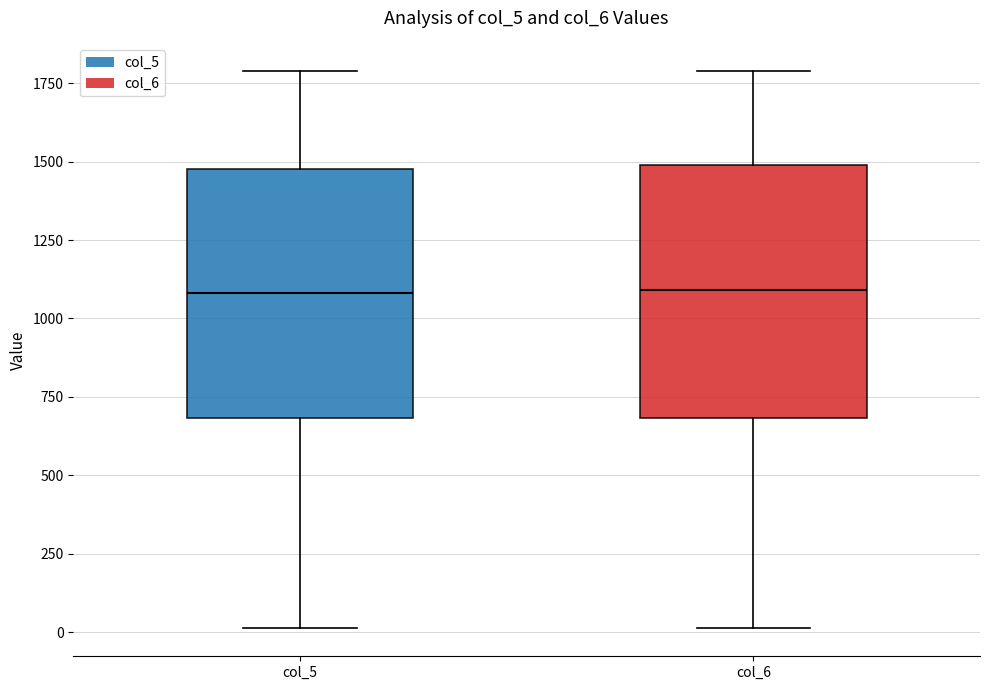

Where does the upper whisker of the box for col_6 end on the y-axis? The values are not printed on the chart, so give them approximately, as read against the axis.

1800